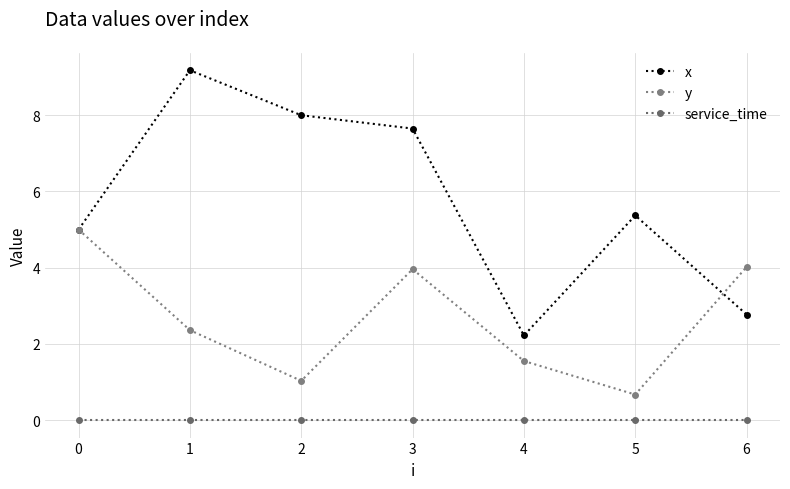

Is this an area chart (filled region under the line)?

No